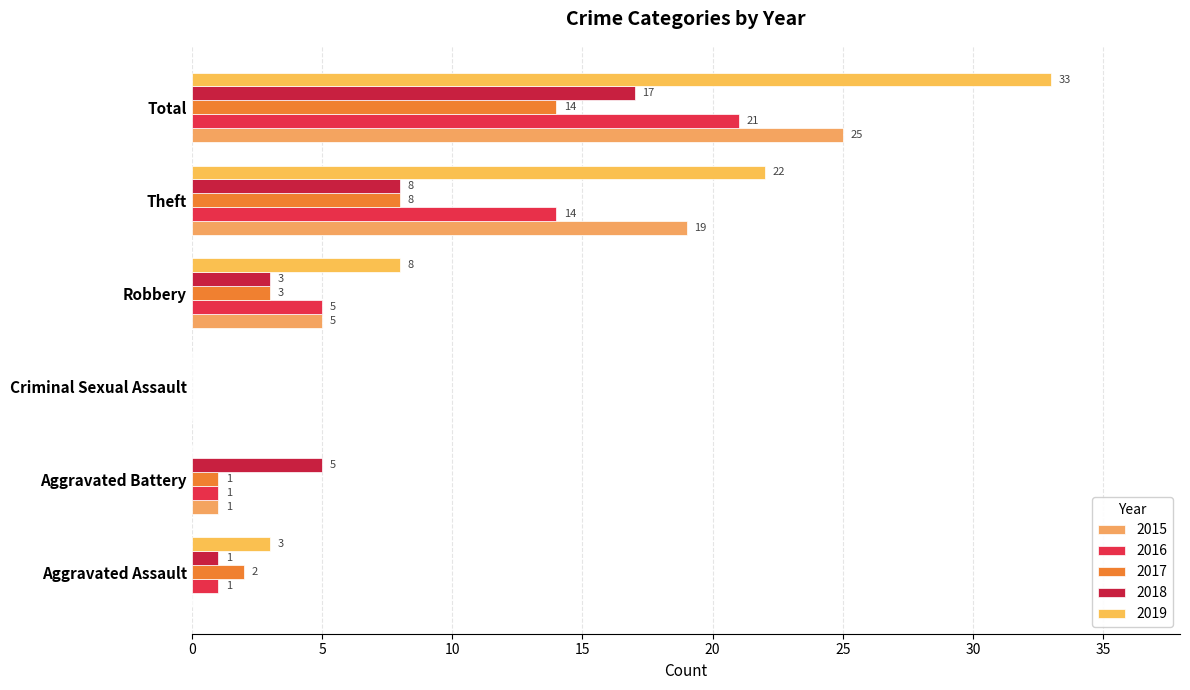

Where does the 2018 series first go above 5?

Theft